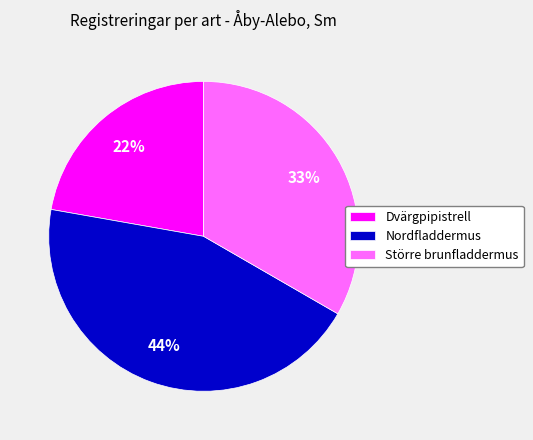

What percentage is the Större brunfladdermus slice, to the nearest percent?

33%